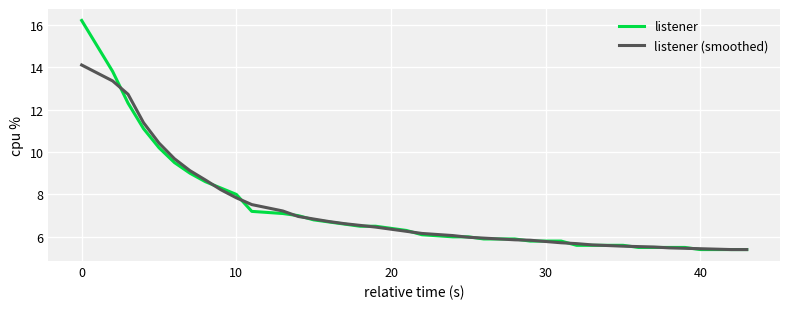

What are all the series names shown in the legend?

listener, listener (smoothed)